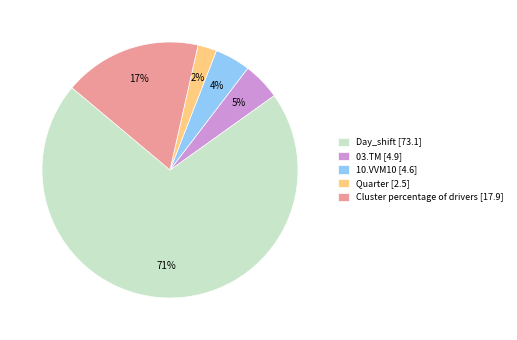

What is the largest slice in the pie chart?

Day_shift